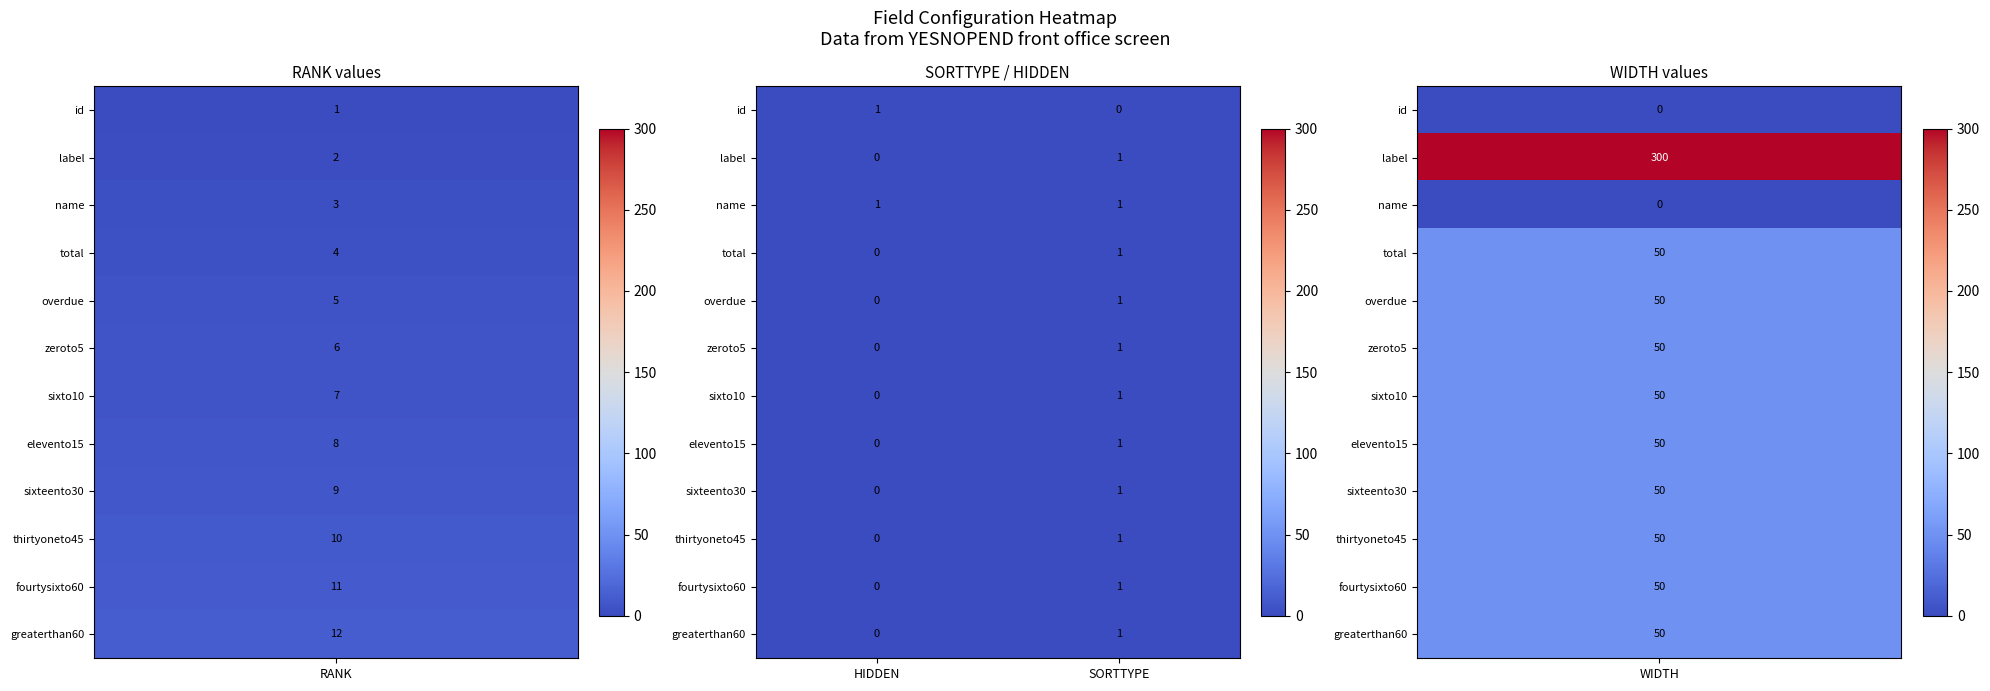

At which category is the sum across all series the highest?

SORTTYPE